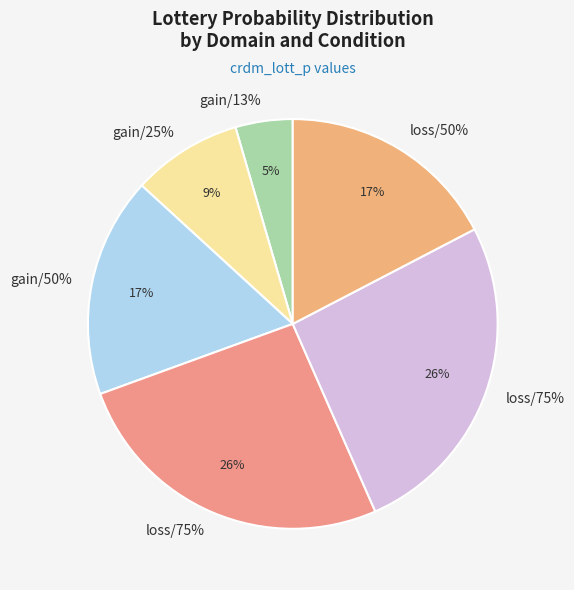

Which category has the smallest portion of the pie?

gain/13%